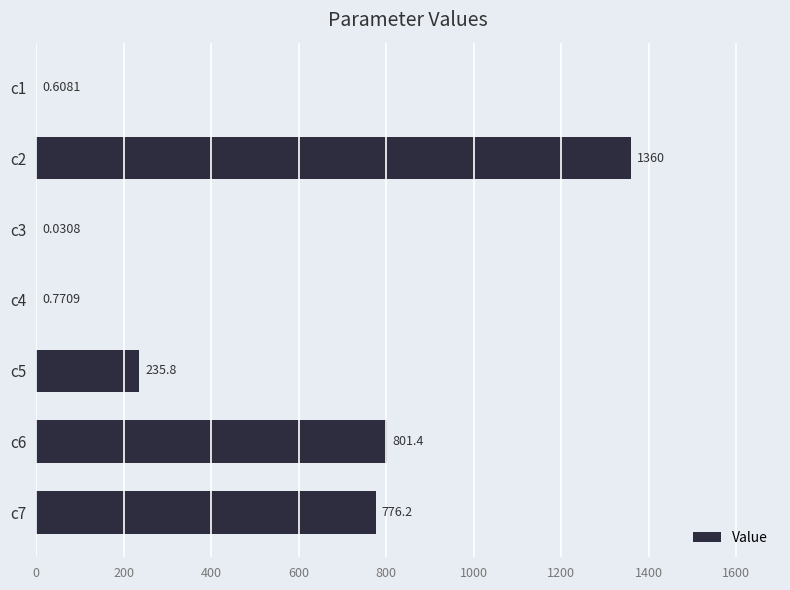

Count the number of data series in this chart.

1